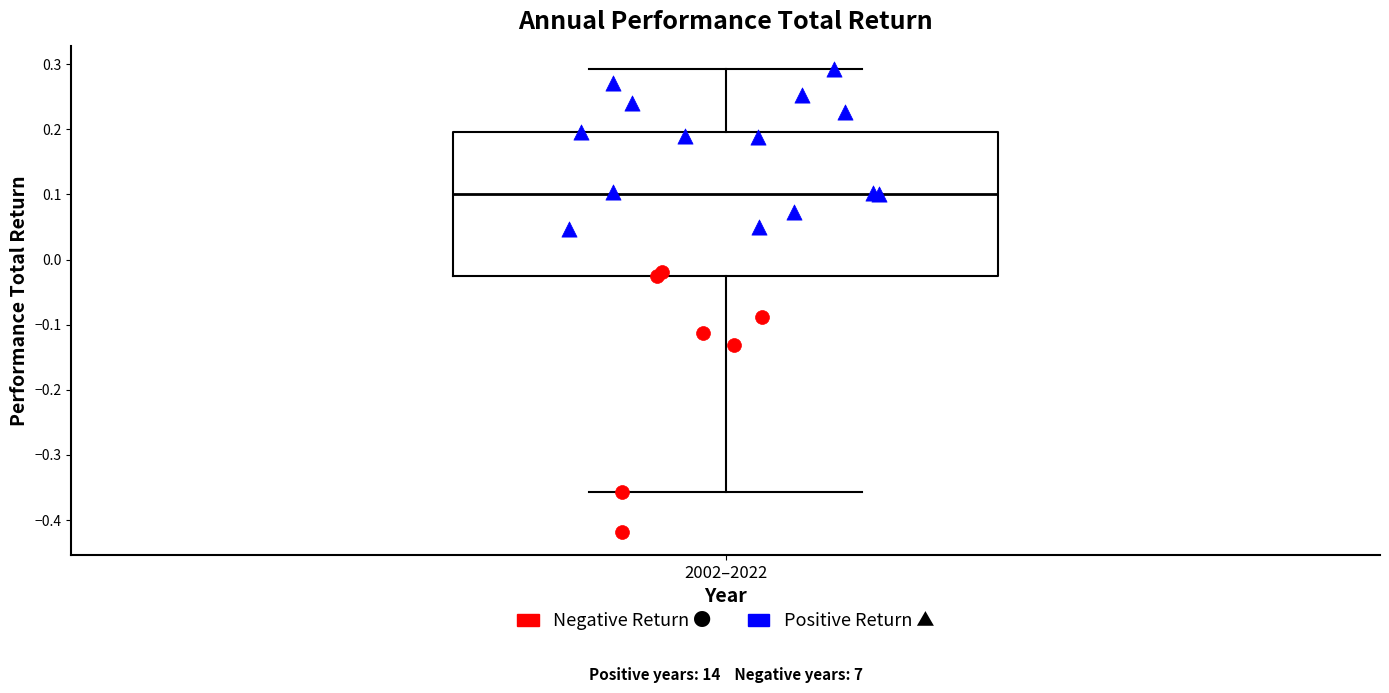

Read this box plot against the y-axis: the position of the median line, the range covered by the box, and the ends of both whiskers. The values are not printed on the chart, so give them approximately, as read against the axis.

median 0.10, box -0.03 to 0.20, whiskers -0.36 to 0.29